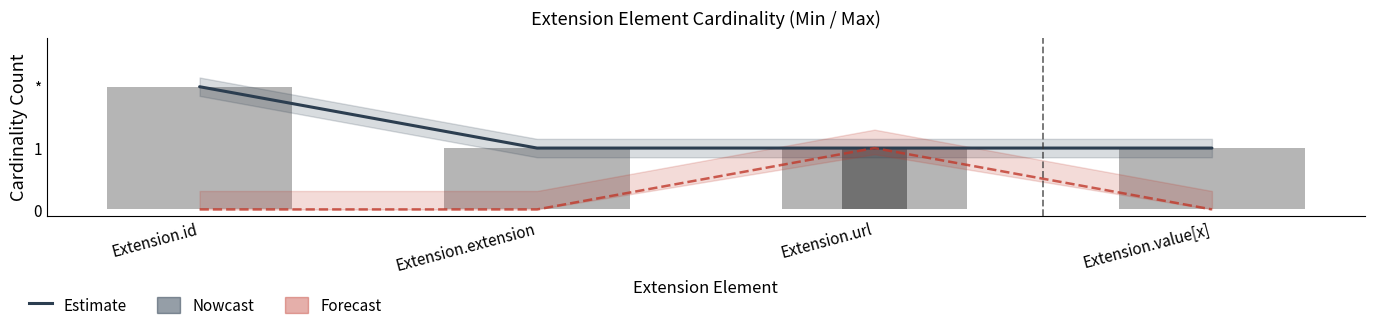

List the labels in order of Max Estimate value, smallest first.

Extension.extension, Extension.url, Extension.value[x], Extension.id